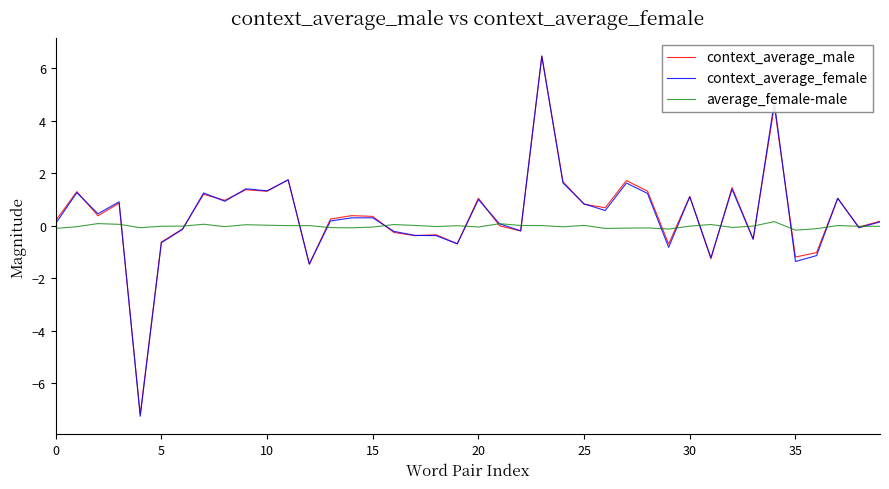

What is the maximum value shown in the chart?

6.5